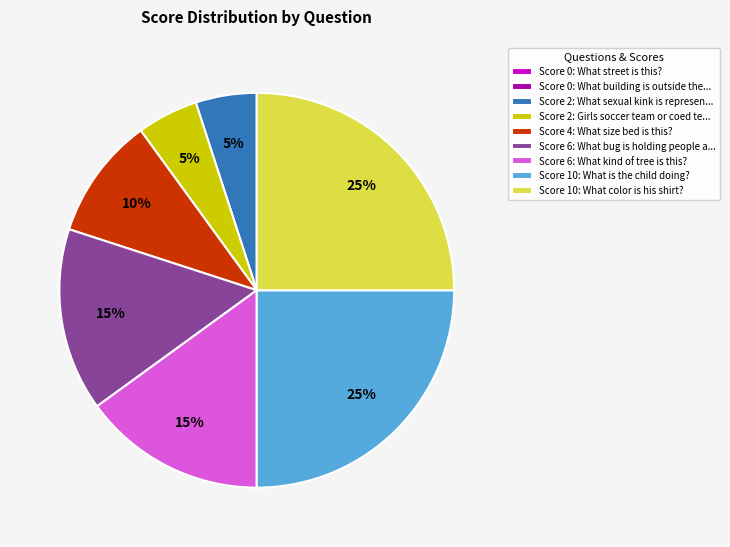

Is the sum of Score 10: What color is his shirt? and Score 4: What size bed is this? greater than half?

No